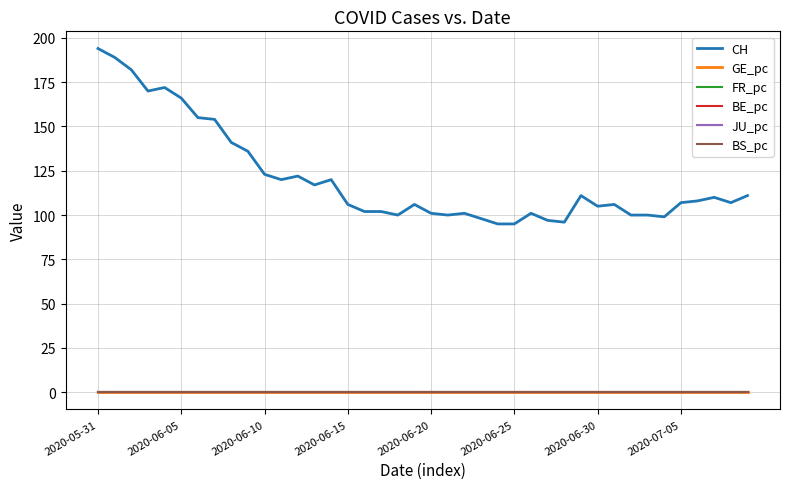

True or false: CH and JU_pc cross at least once.

False